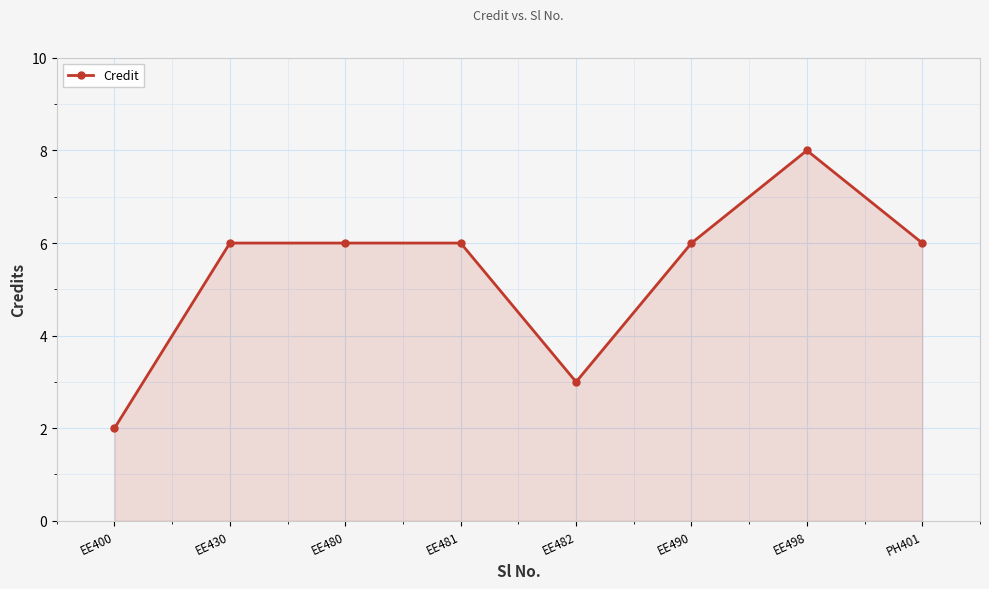

Reading left to right, list all the values displayed in this chart.

2	6	6	6	3	6	8	6